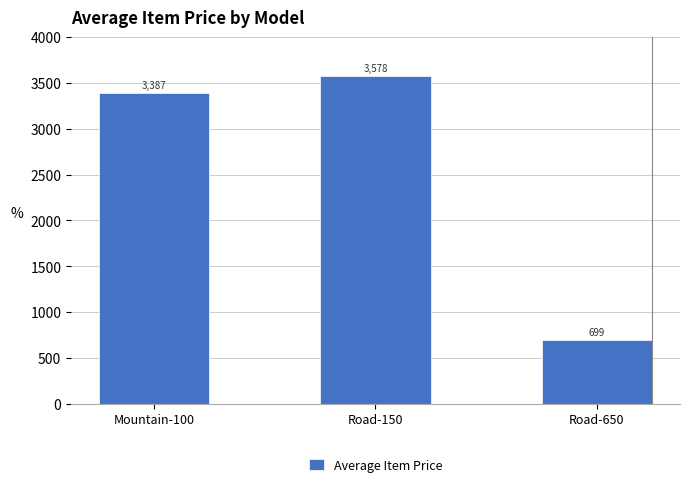

At which label is the value closest to 2138?

Mountain-100